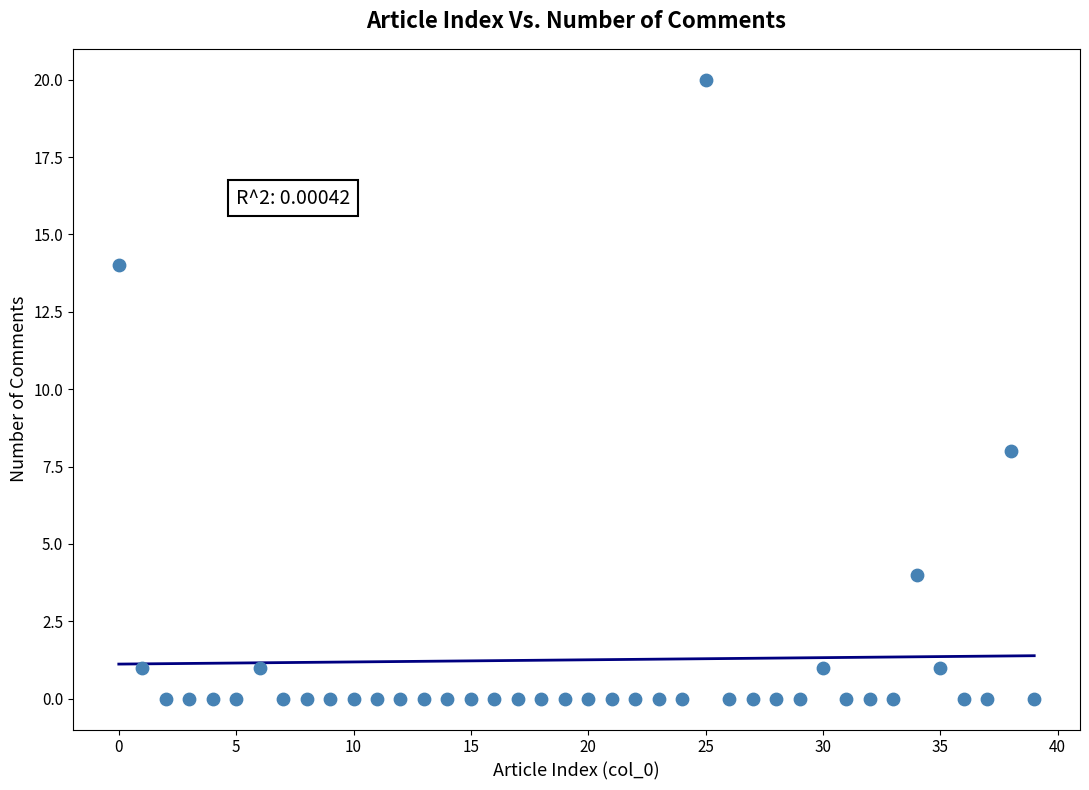

What Y value in the scatter plot is closest to 10?

8